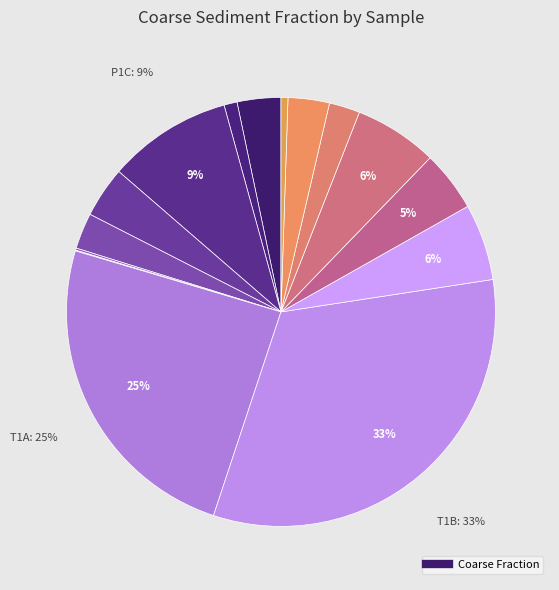

How many slices are in this pie chart?

15